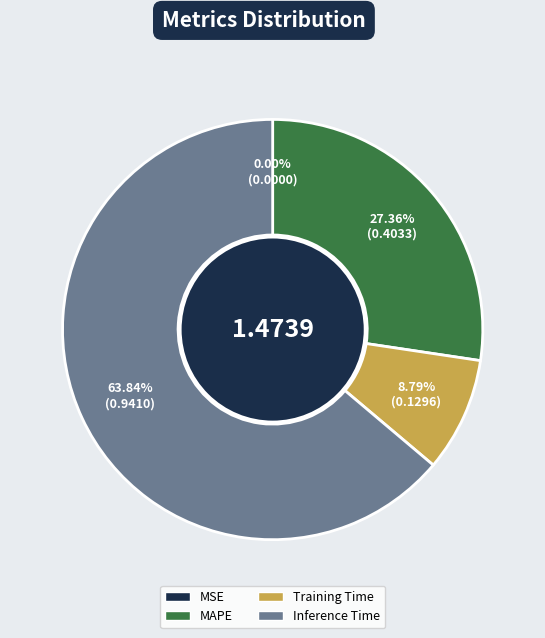

How much of the chart is everything except Inference Time?

36.2%